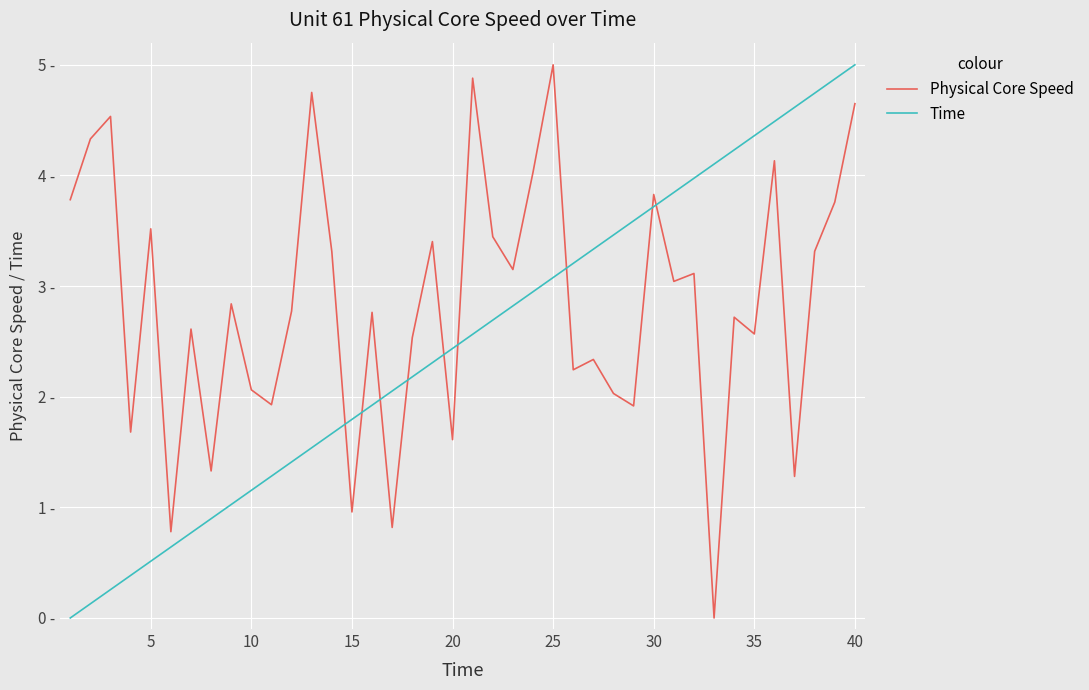

How many intersections are there between Time and Physical Core Speed?

9